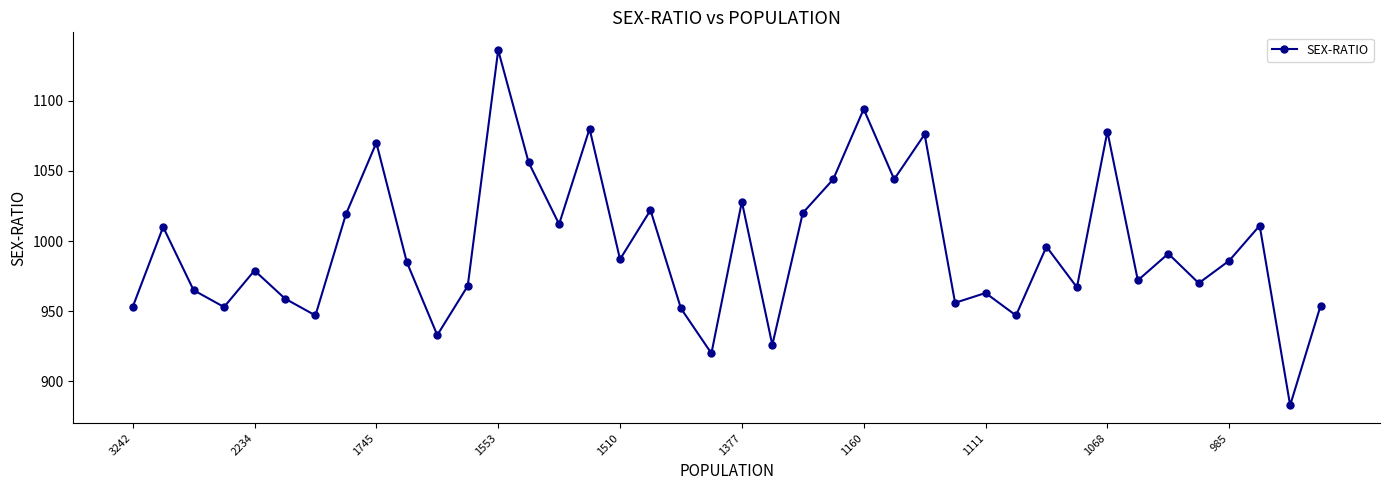

How many interior local peaks (higher than both neighbors) does the data have?

14